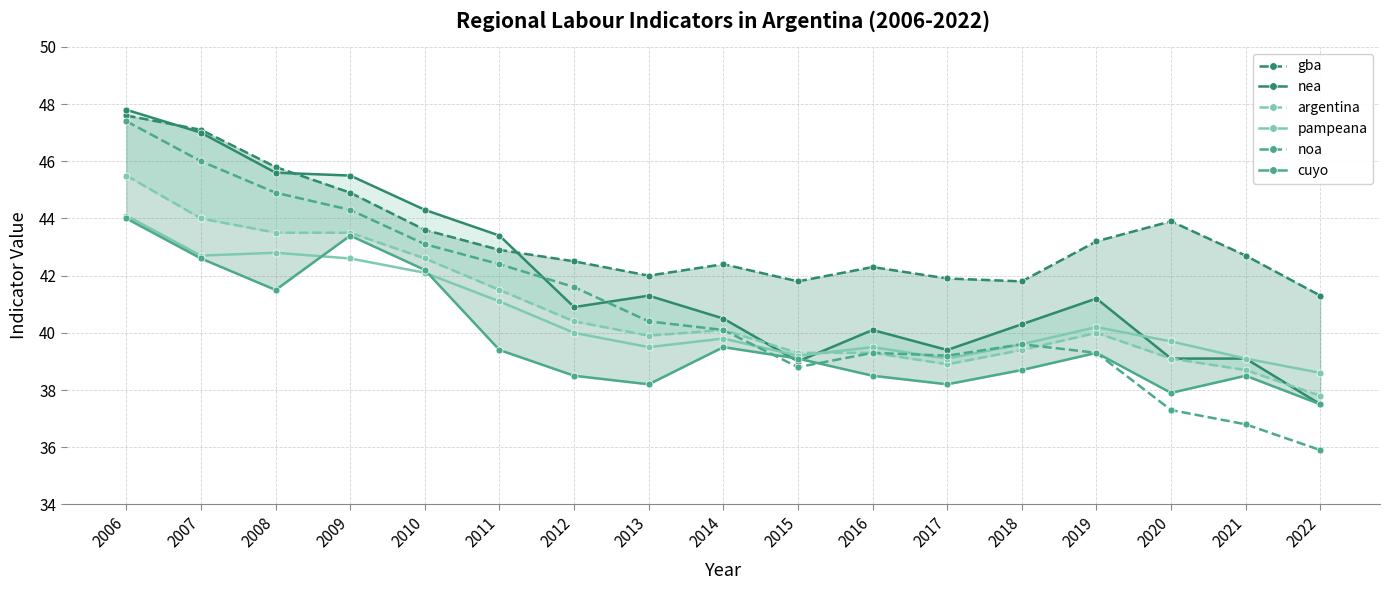

At which category does cuyo reach its first local valley?

2008